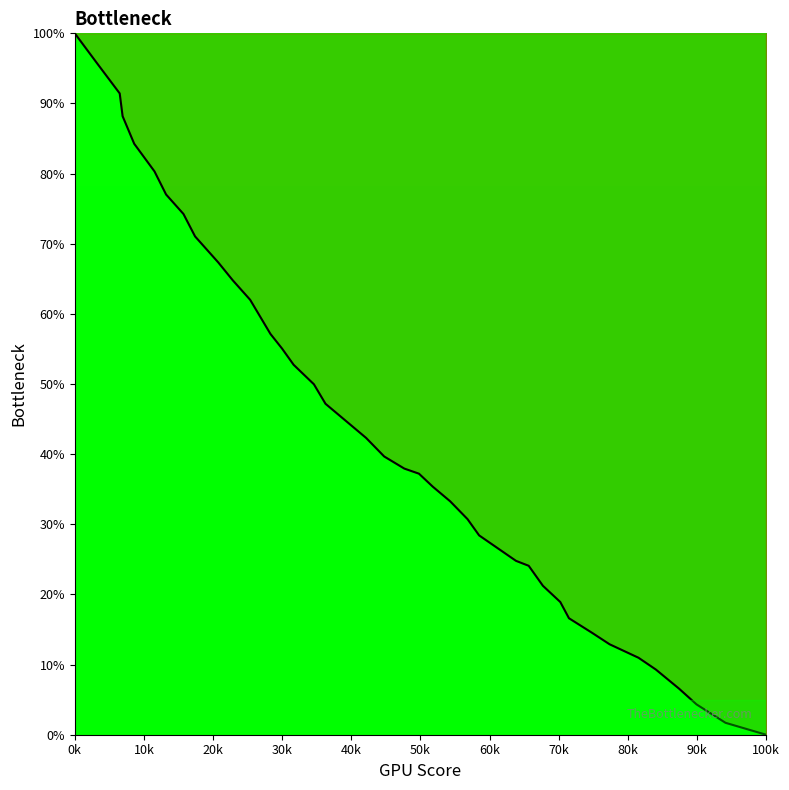

Count the number of data series in this chart.

1